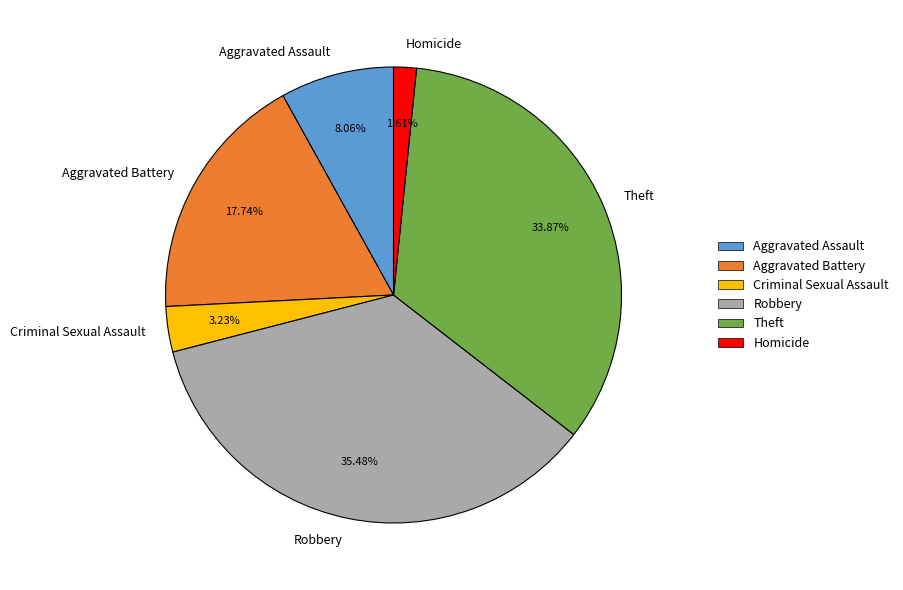

What is the ratio of the value at Homicide to the value at Aggravated Assault?

0.2